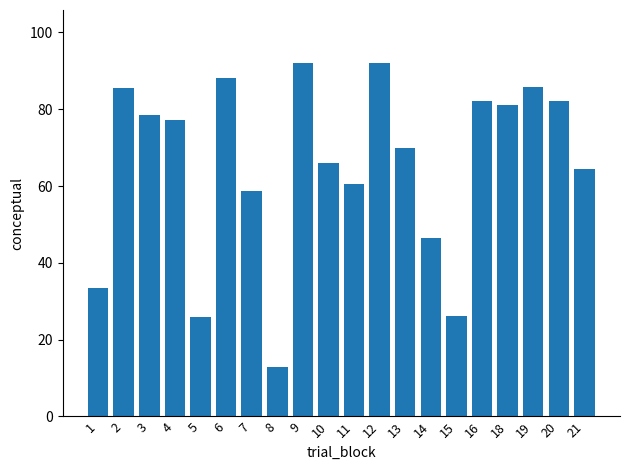

What is the difference between the second highest and second lowest values?

66.0